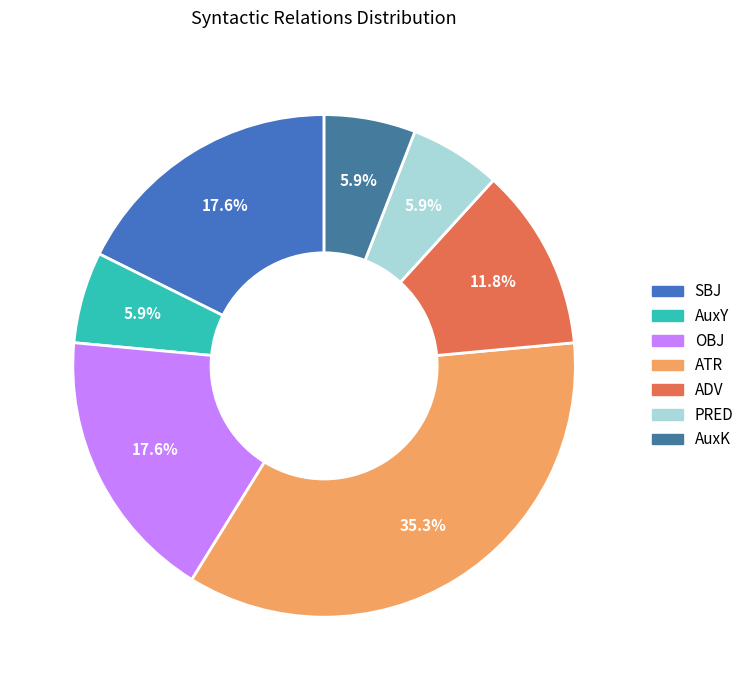

Between ATR and ADV, which is larger?

ATR